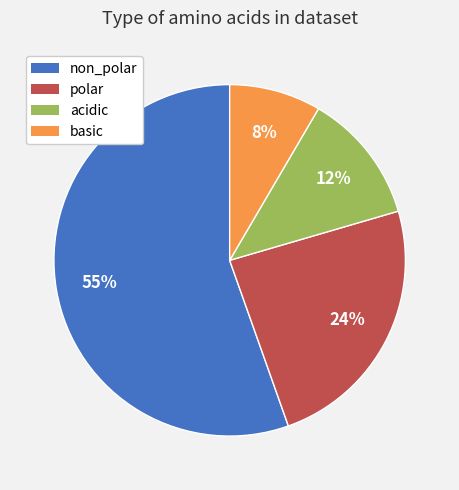

Between basic and polar, which is larger?

polar